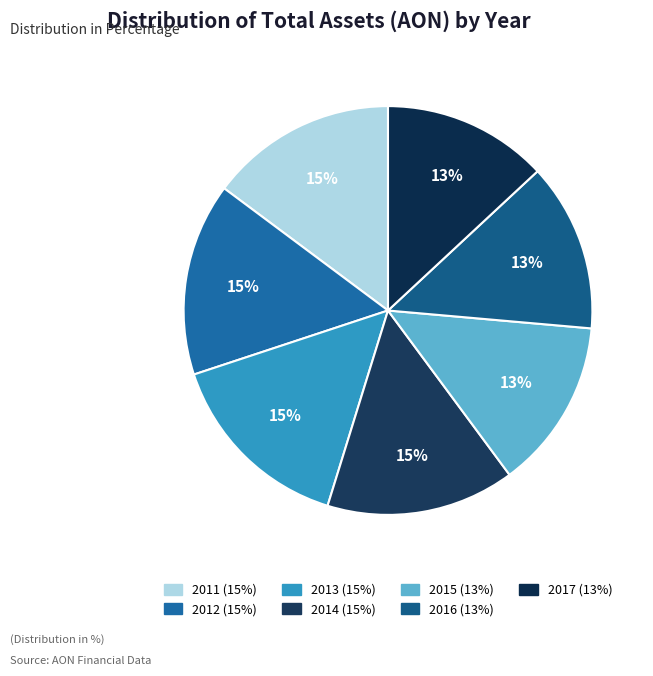

What is the change in value from 2015 to 2017?

-795000000